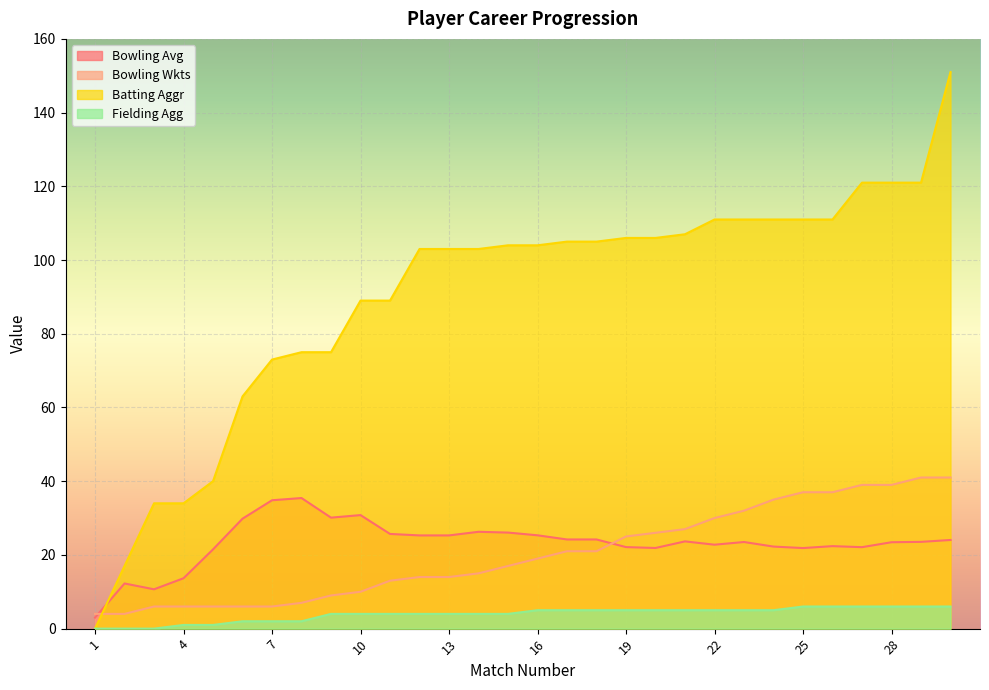

Rank the categories by Fielding Agg value from lowest to highest.

1, 2, 3, 4, 5, 6, 7, 8, 9, 10, 11, 12, 13, 14, 15, 16, 17, 18, 19, 20, 21, 22, 23, 24, 25, 26, 27, 28, 29, 30